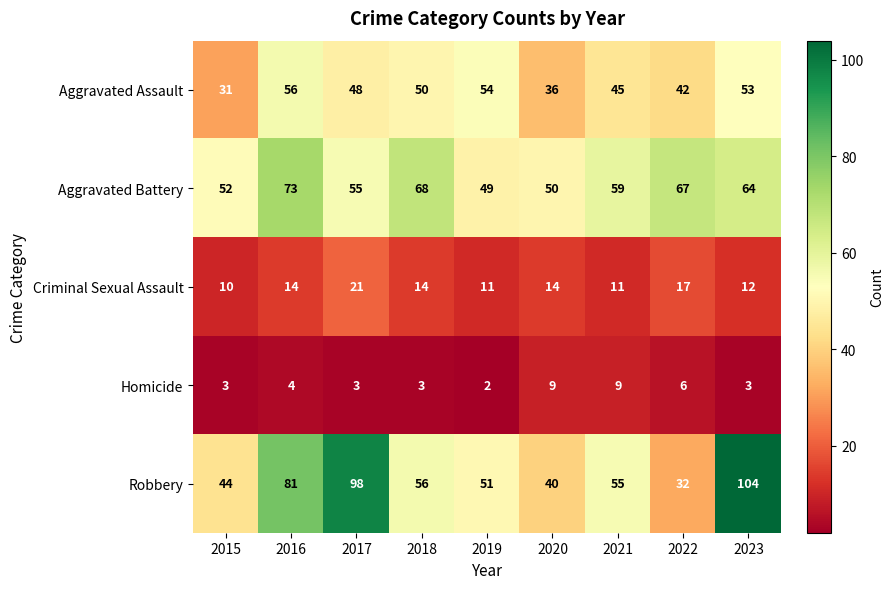

Which series has the largest total across all categories?

Robbery